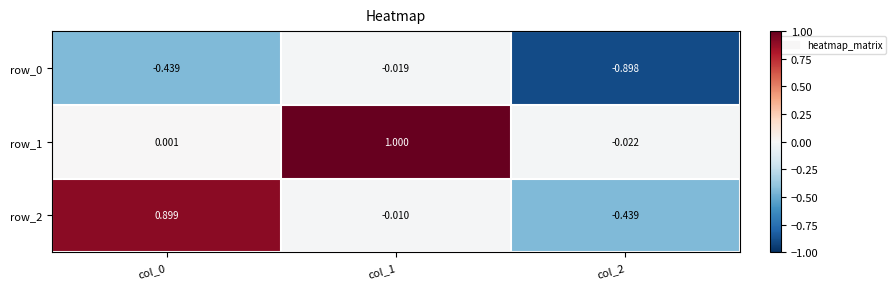

Is the value of row_0 at col_1 greater than the value of row_2 at col_2?

Yes